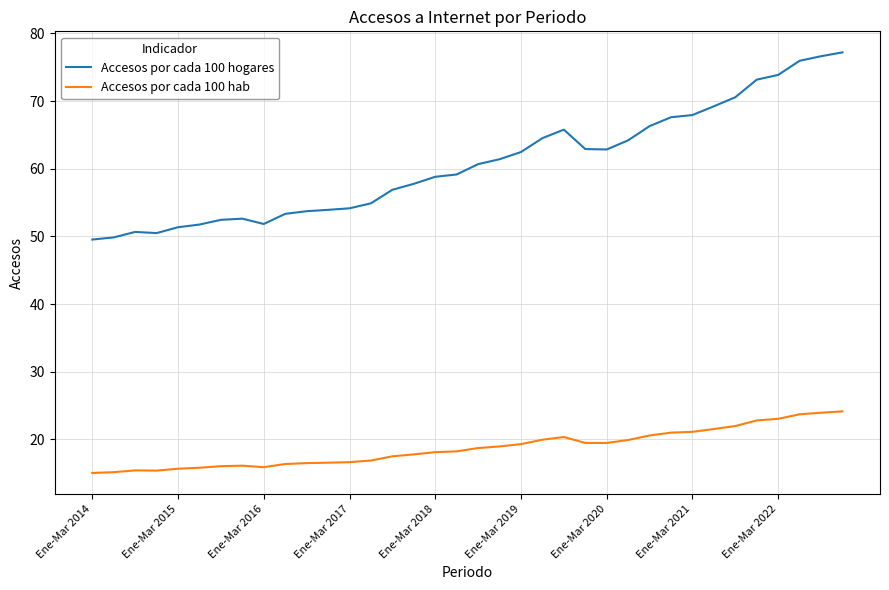

Does the chart have visible grid lines?

Yes